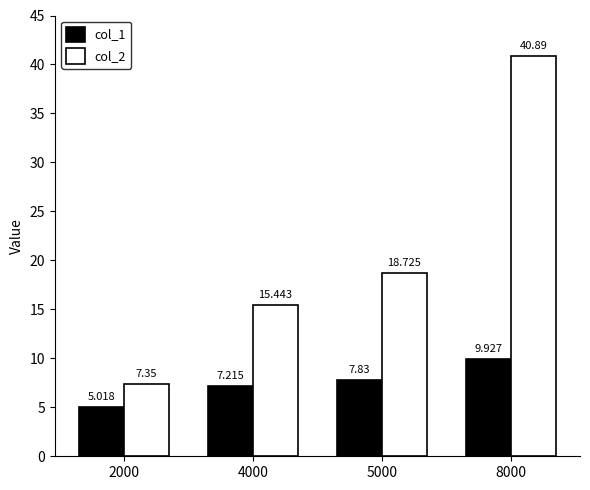

Which category has the lowest value across all series?

2000